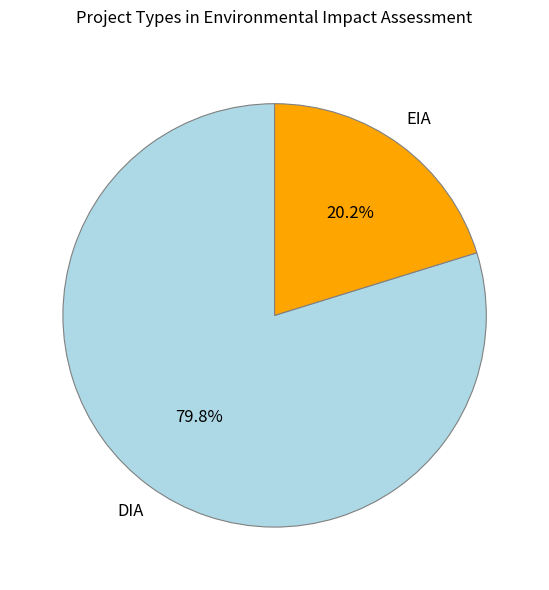

How many segments does this pie chart have?

2